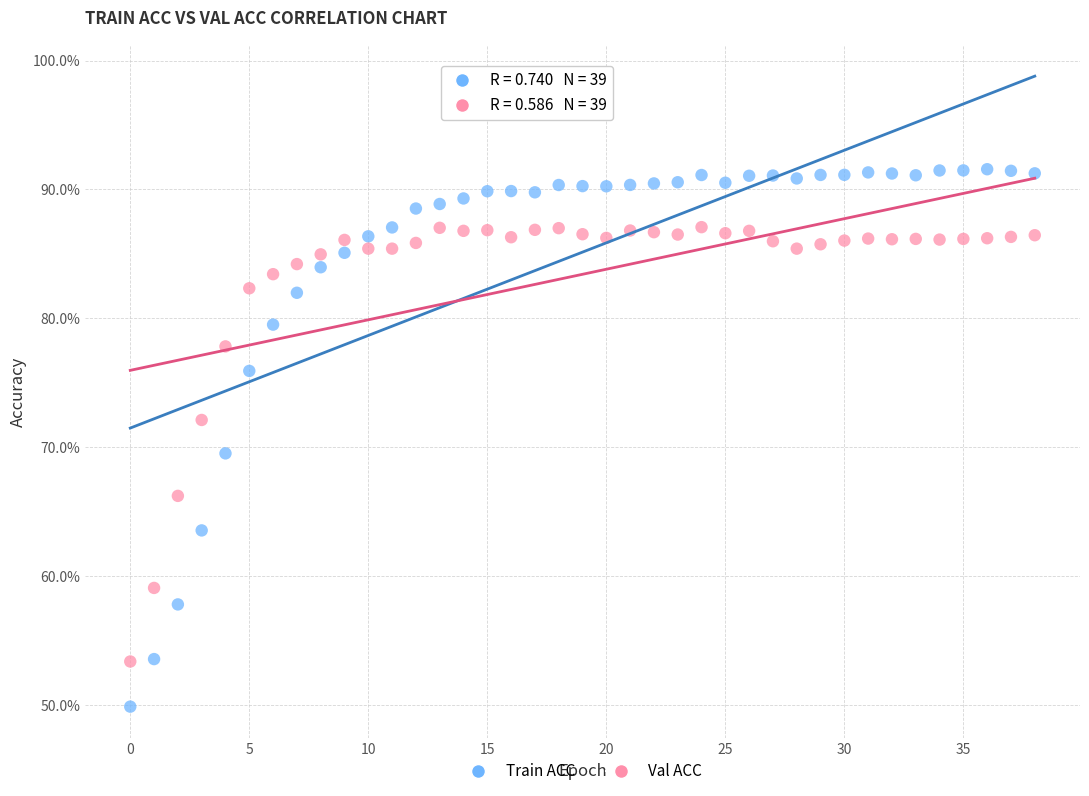

Which series contains the highest Y value?

Train ACC